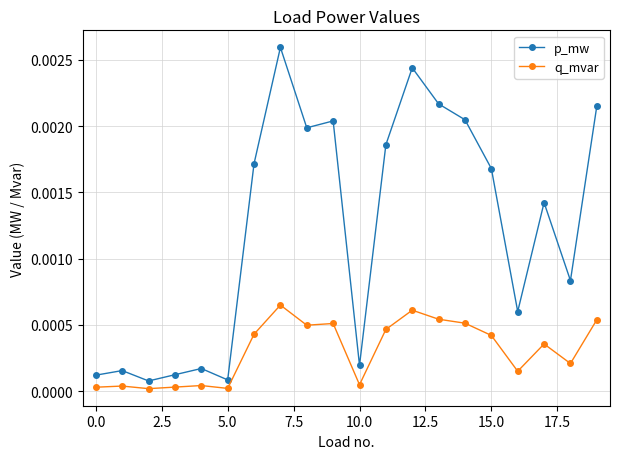

True or false: p_mw and q_mvar cross at least once.

False